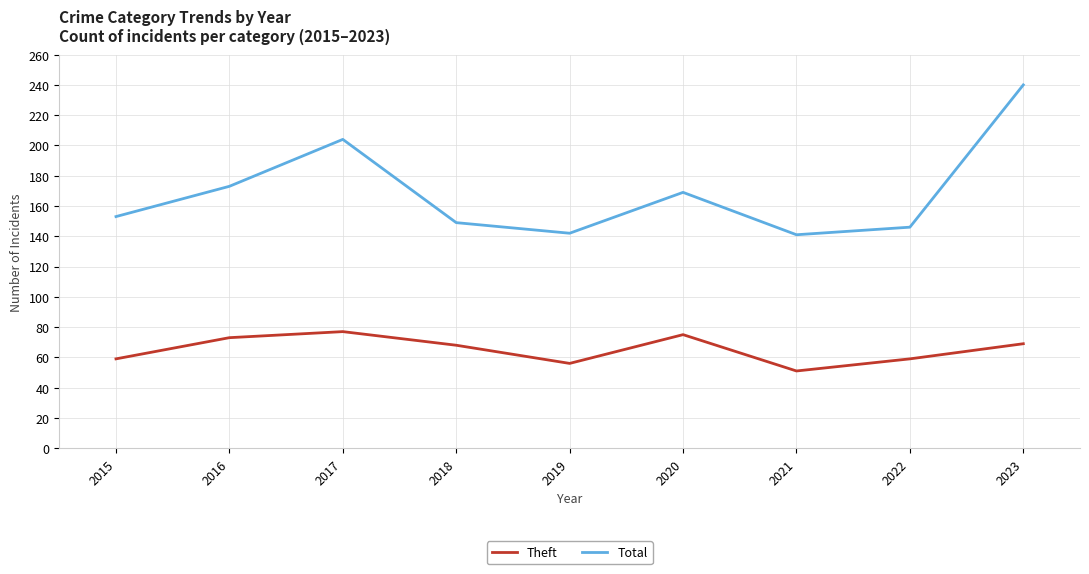

What is the spread (max minus min) of values at 2022?

87